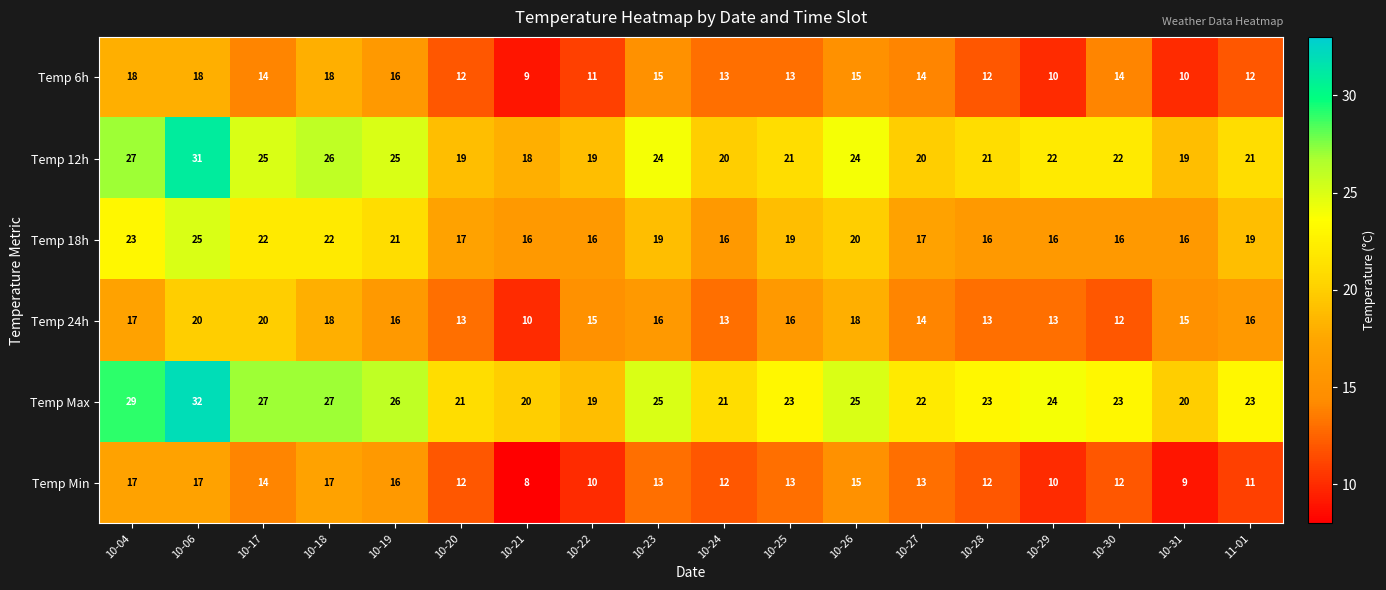

Between 10-06 and 10-22, which series saw the biggest shift?

Temp Max